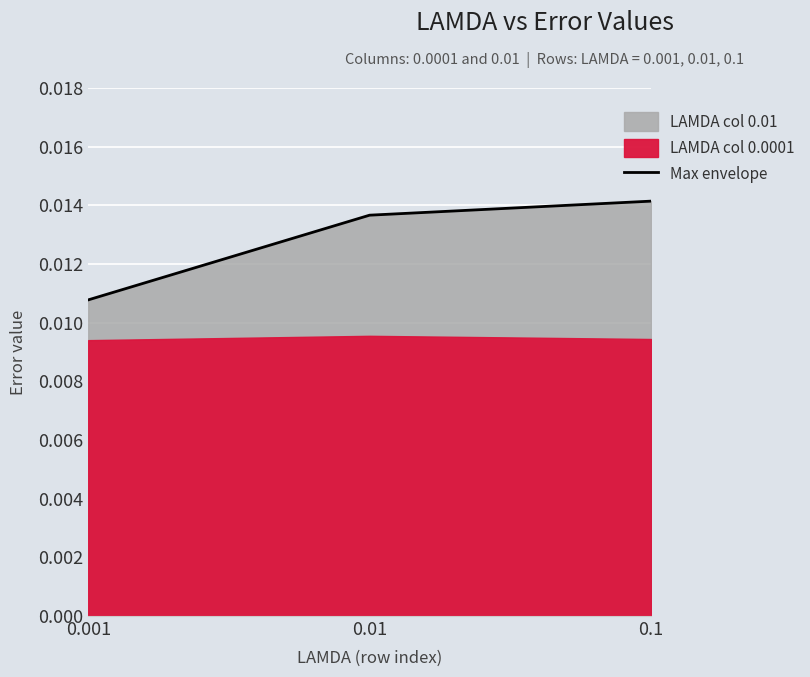

The value at 0.001 is 0.0. True or false?

True